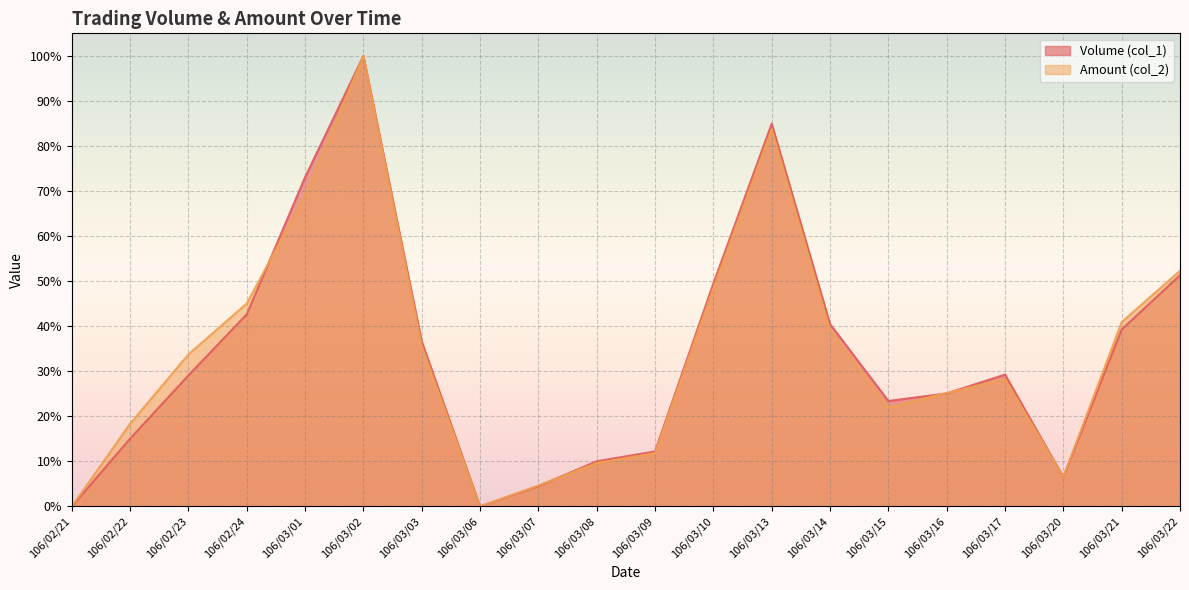

What is the sum of the Volume (col_1) values at 106/03/10 and 106/02/23?

0.8